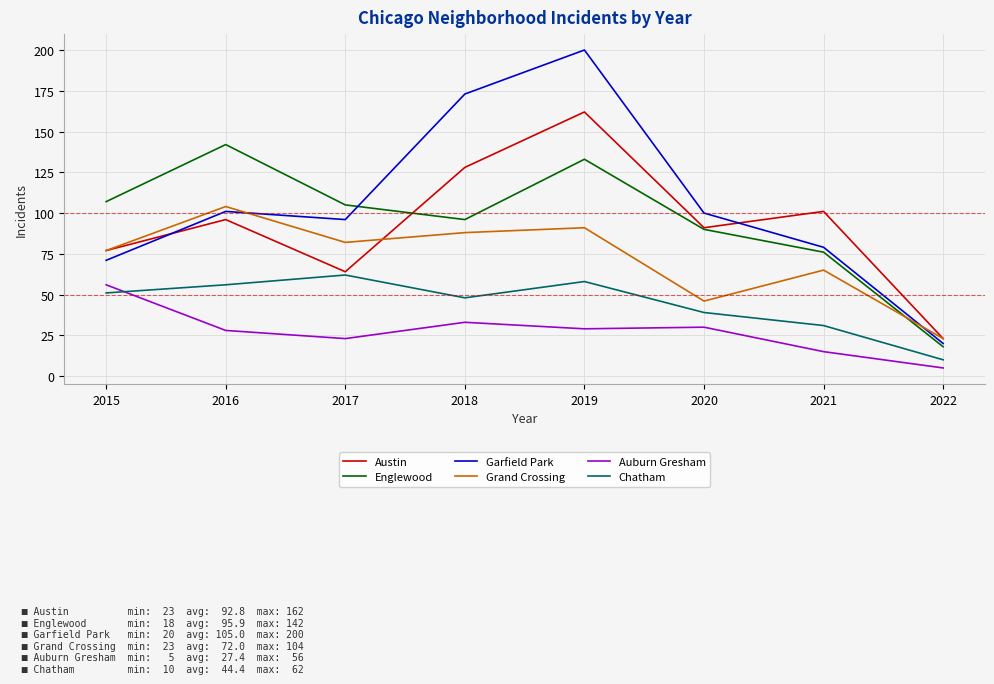

What is the sum of all Chatham values?

355